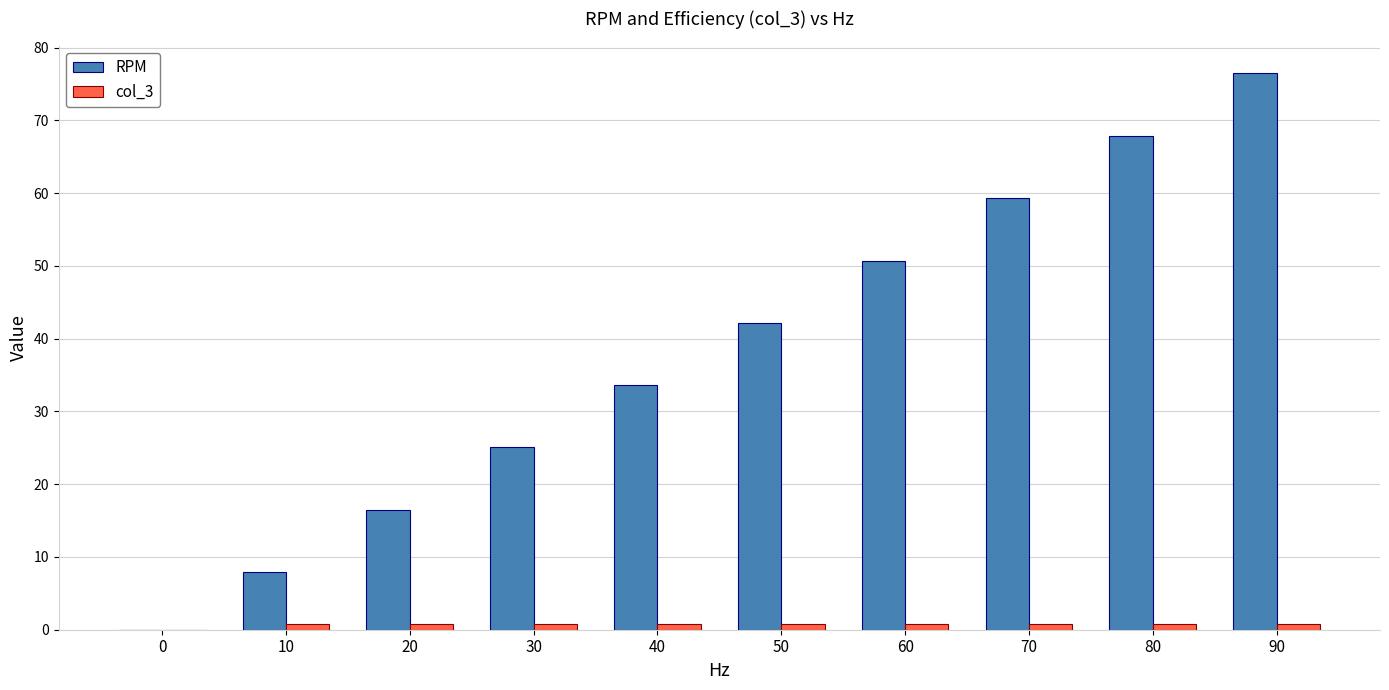

True or false: RPM has a value of 23.7 at 90.

False